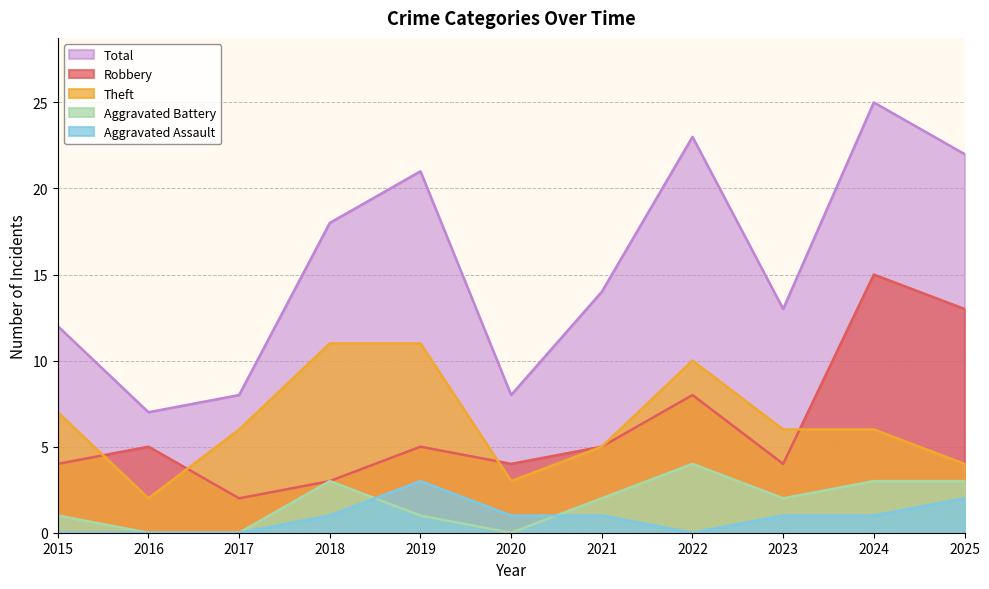

At which label does Aggravated Assault first exceed 1?

2019